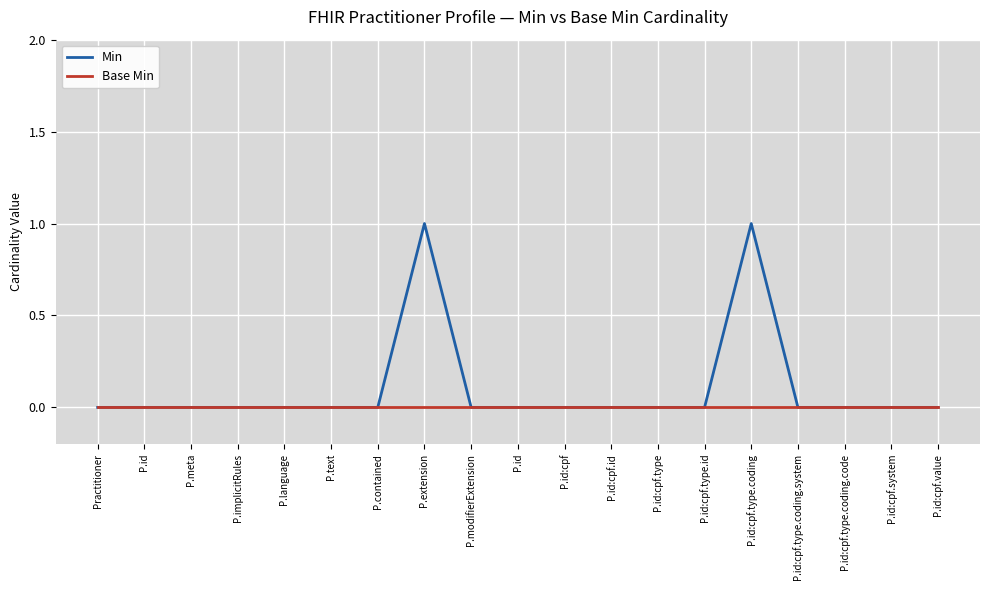

True or false: Base Min and Min intersect in this chart.

False